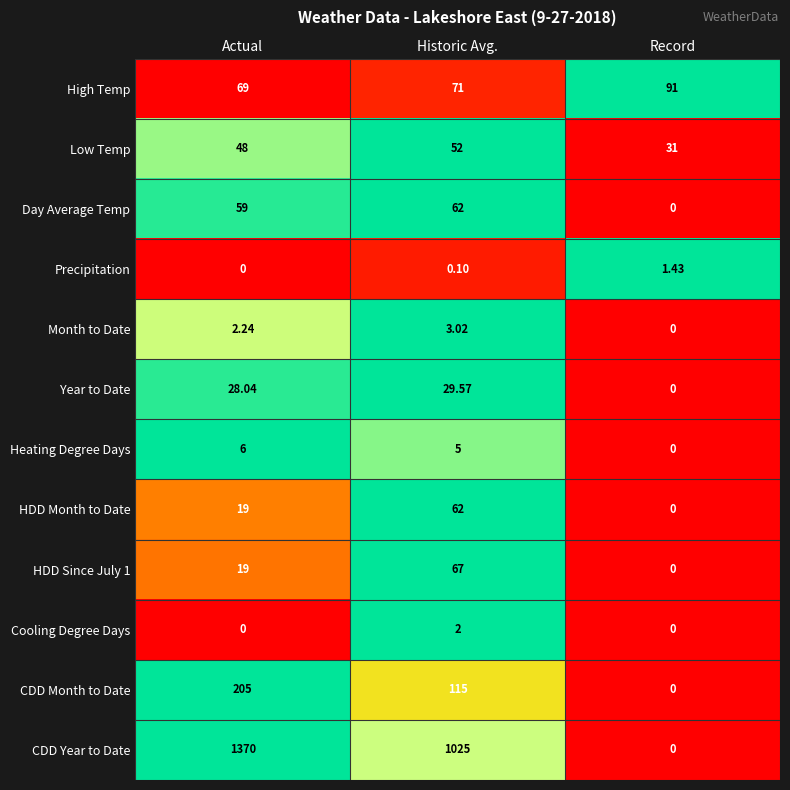

Which series has the largest total across all categories?

CDD Year to Date